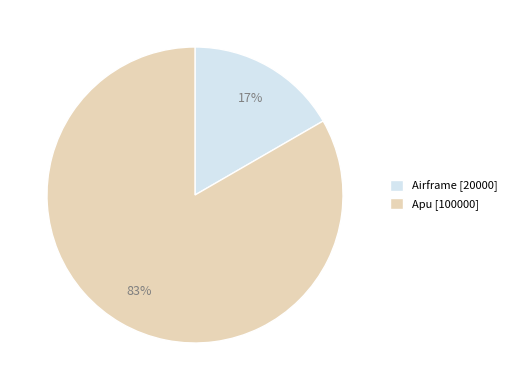

To the nearest percent, what percentage of the pie is Apu?

83%